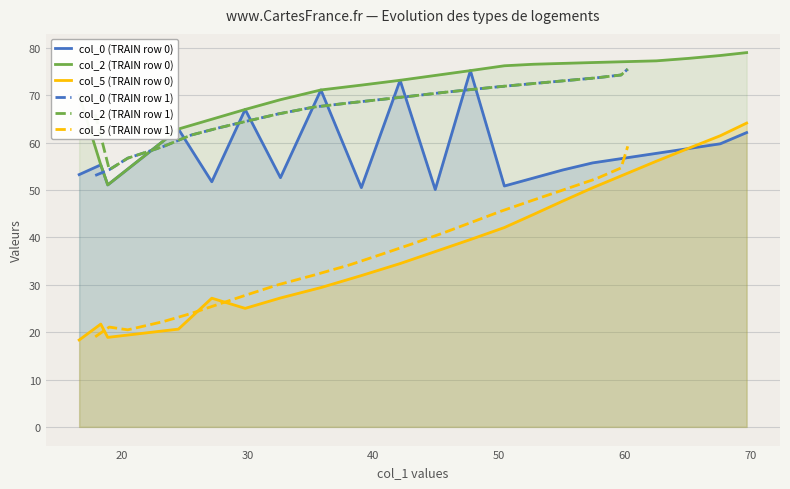

True or false: col_0 (TRAIN row 1) and col_2 (TRAIN row 1) cross at least once.

False